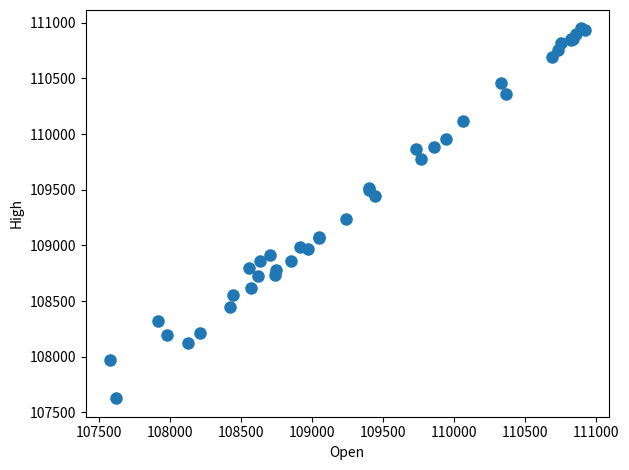

What Y value in the scatter plot is closest to 109287?

109237.4